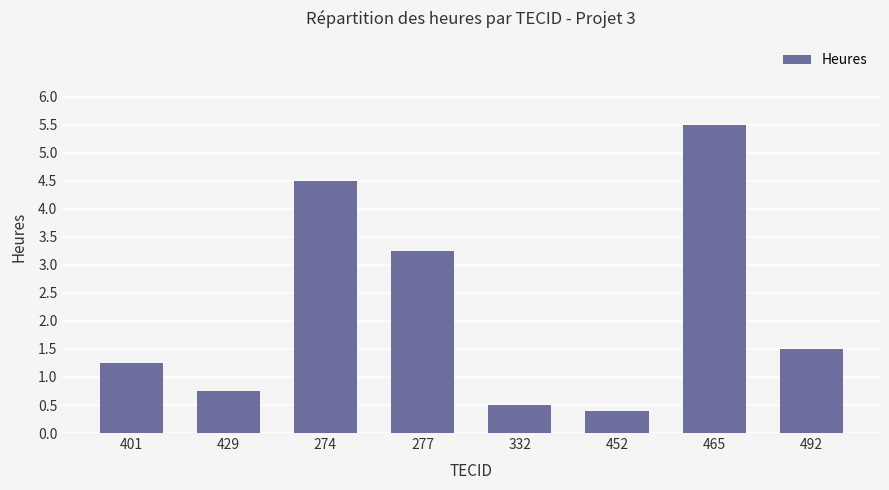

What is the label of the 4th bar from the right?

332